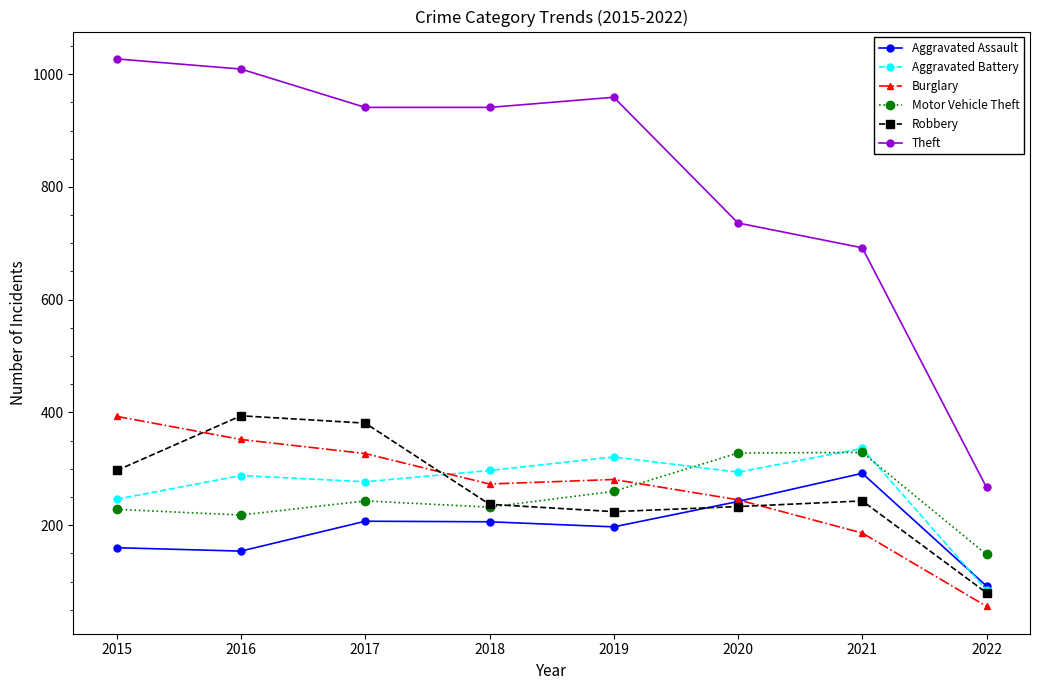

What is the greatest value displayed?

1027